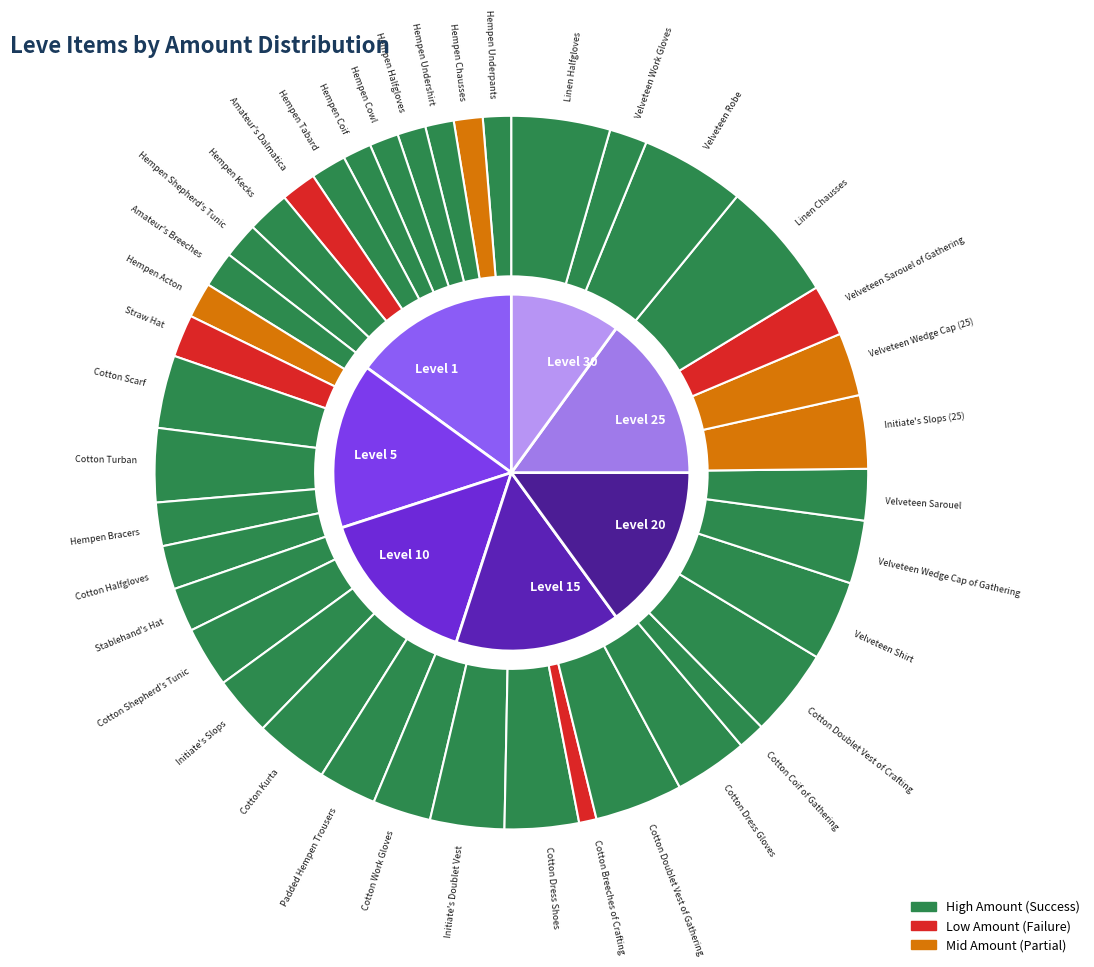

What percentage is NOT represented by Velveteen Sarouel of Gathering?

97.7%